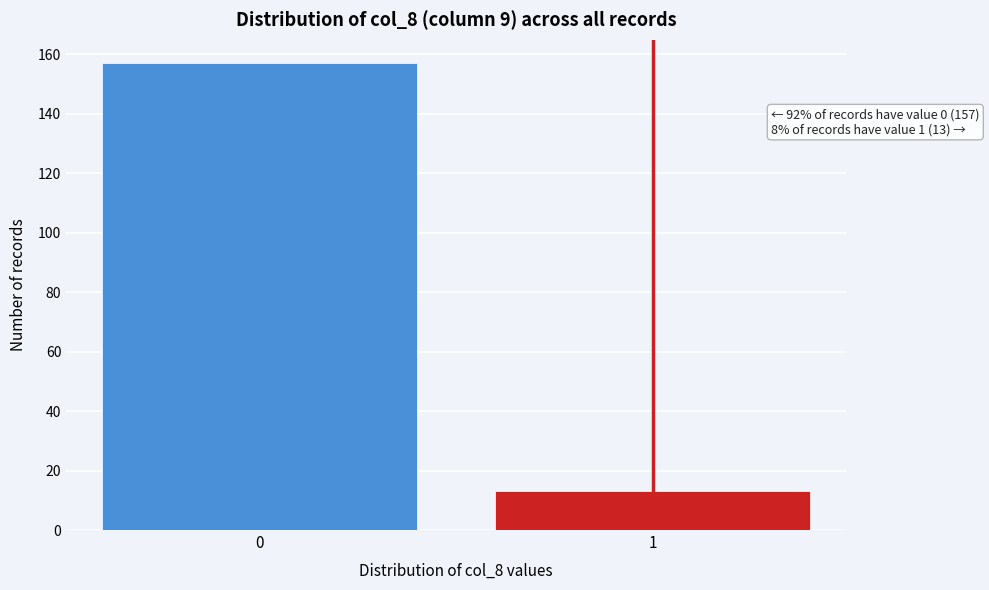

Reading left to right, list all the values displayed in this chart.

157	13